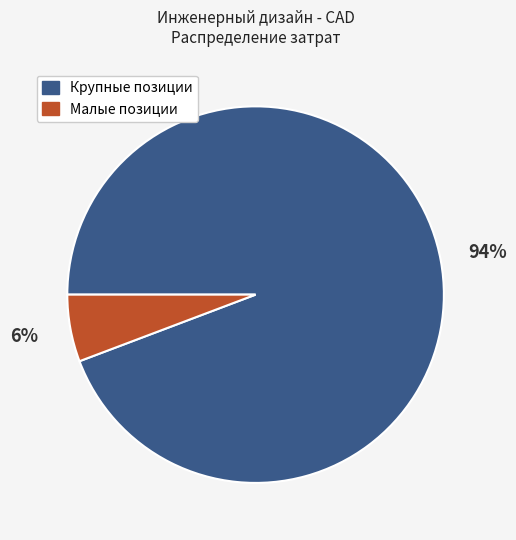

To the nearest percent, what is the average slice percentage?

50%